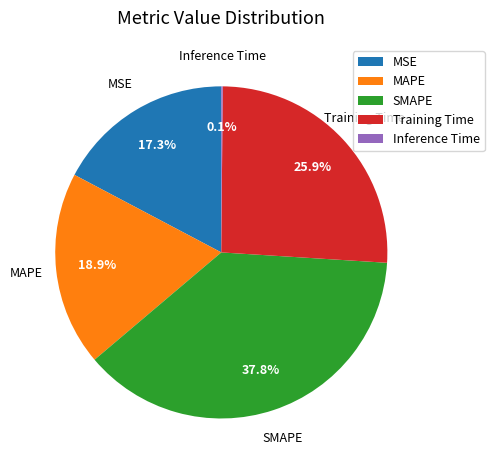

Combined, do SMAPE and MSE account for over 50%?

Yes